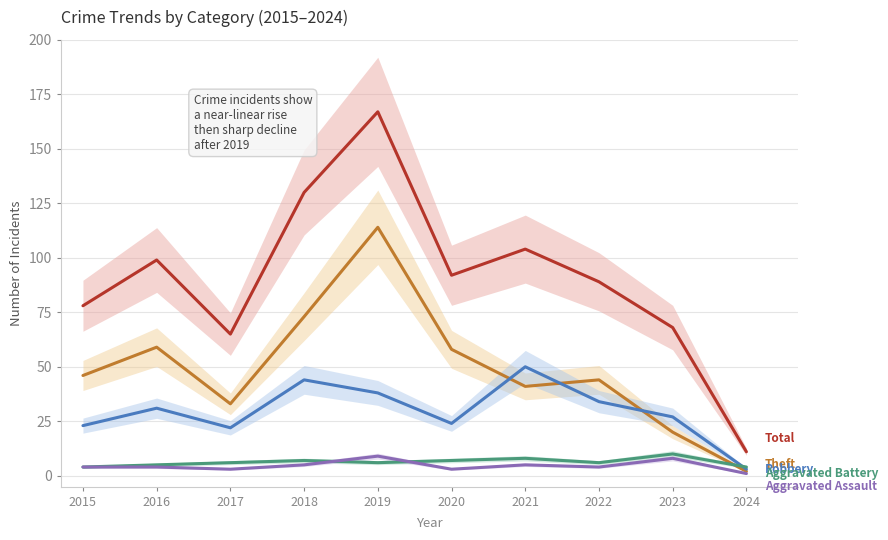

At which category does Aggravated Assault reach its first local valley?

2017